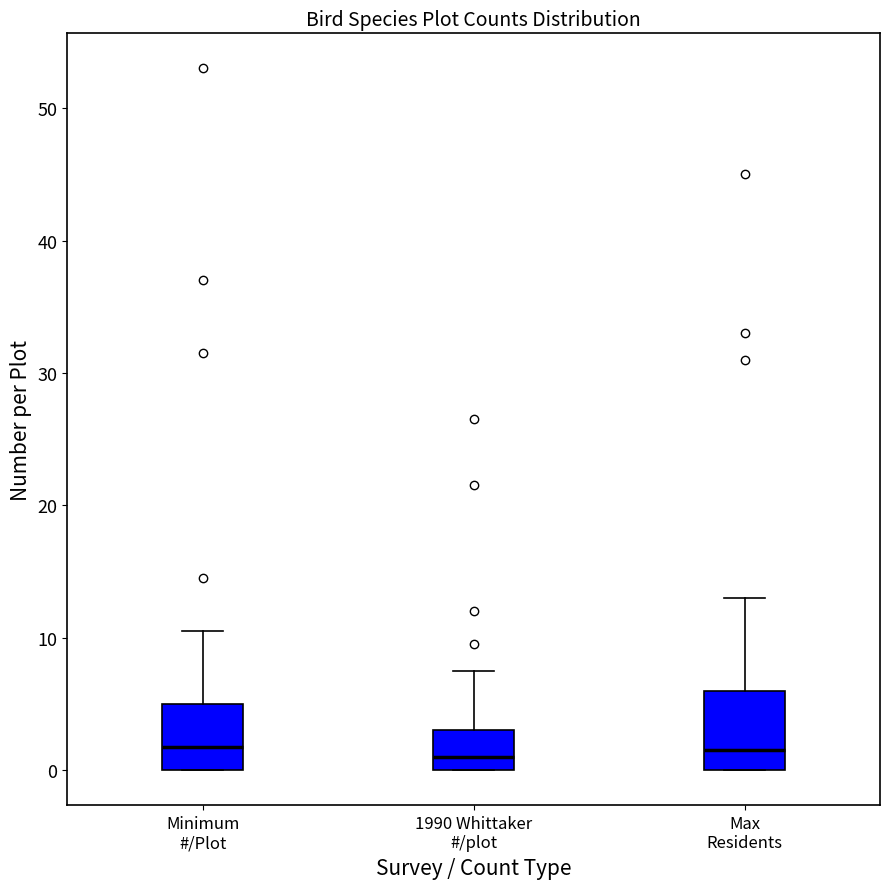

Which box is the tallest, from its lower edge to its upper edge?

Max Residents